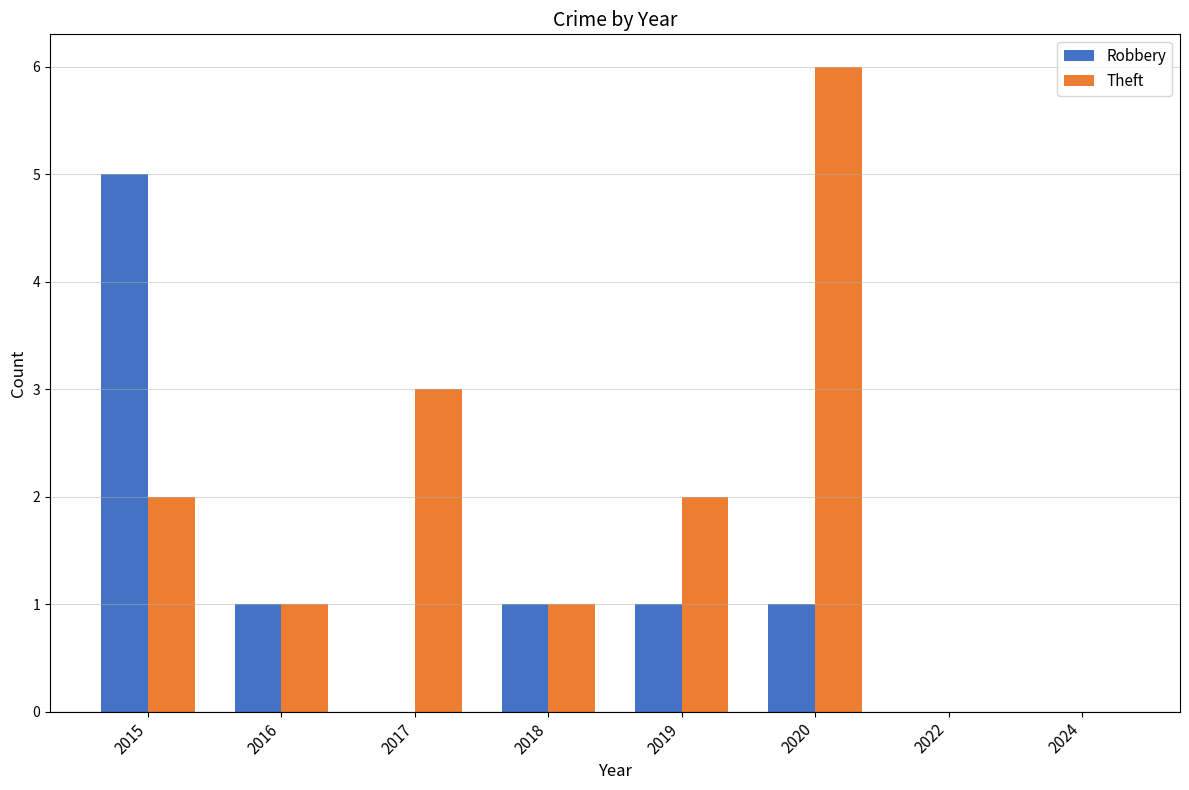

What is the average value of the Theft series?

2